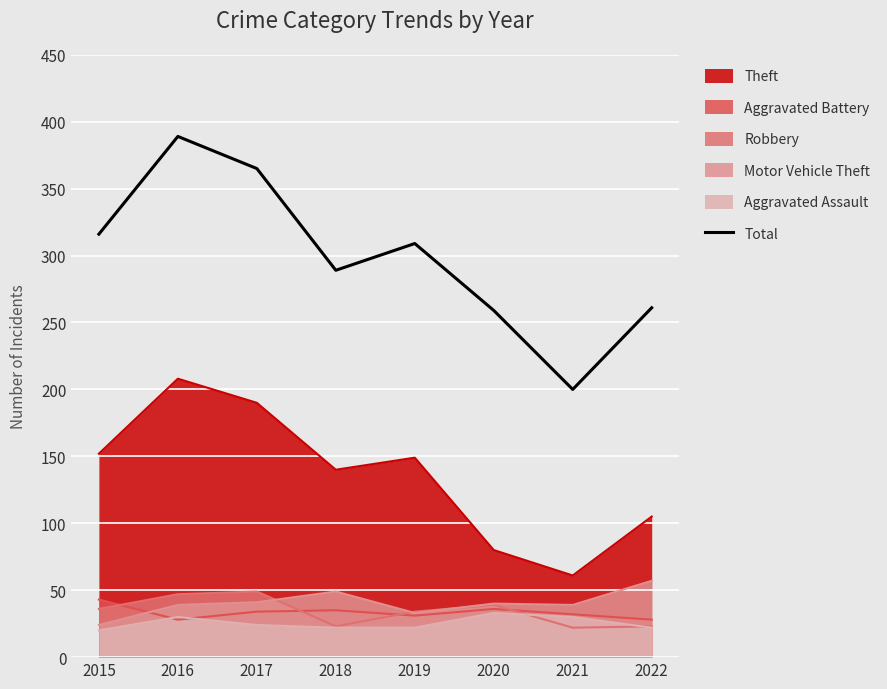

Reading left to right, what are all the values shown in this chart?

316	389	365	289	309	259	200	261